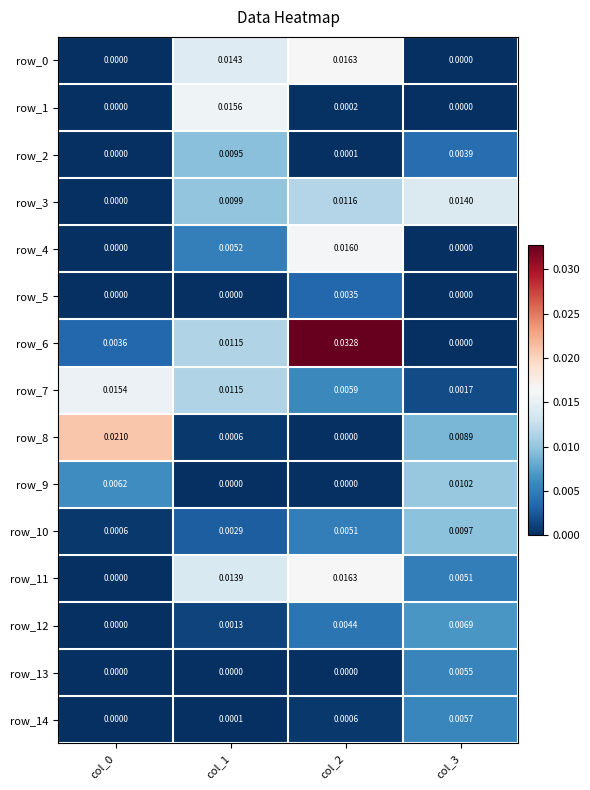

Is the value of row_12 at col_3 greater than the value of row_14 at col_0?

Yes